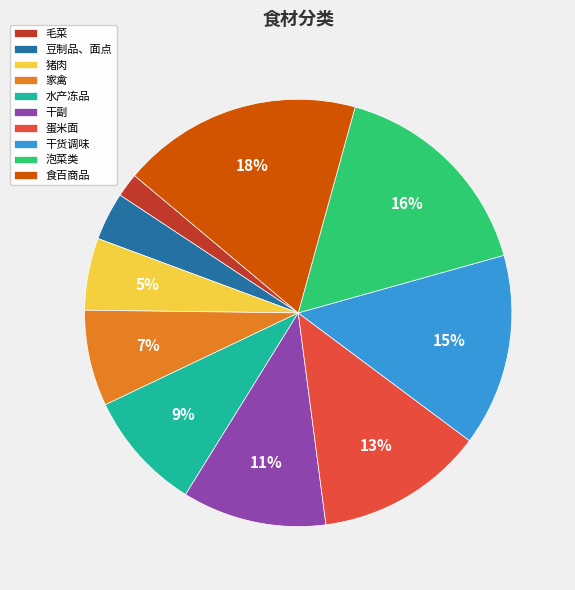

Which slice is the smallest?

毛菜